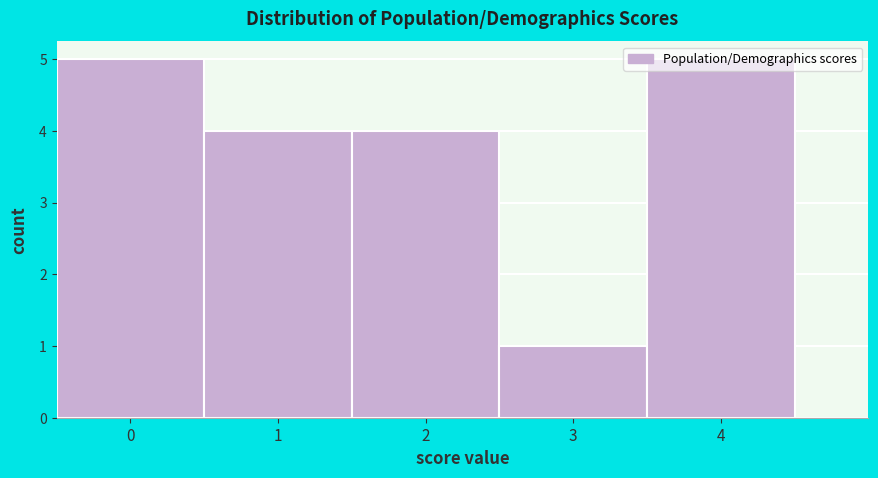

What is the height of the bar covering 2.5 to 3.5 on the x-axis? The values are not printed on the chart, so give them approximately, as read against the axis.

1